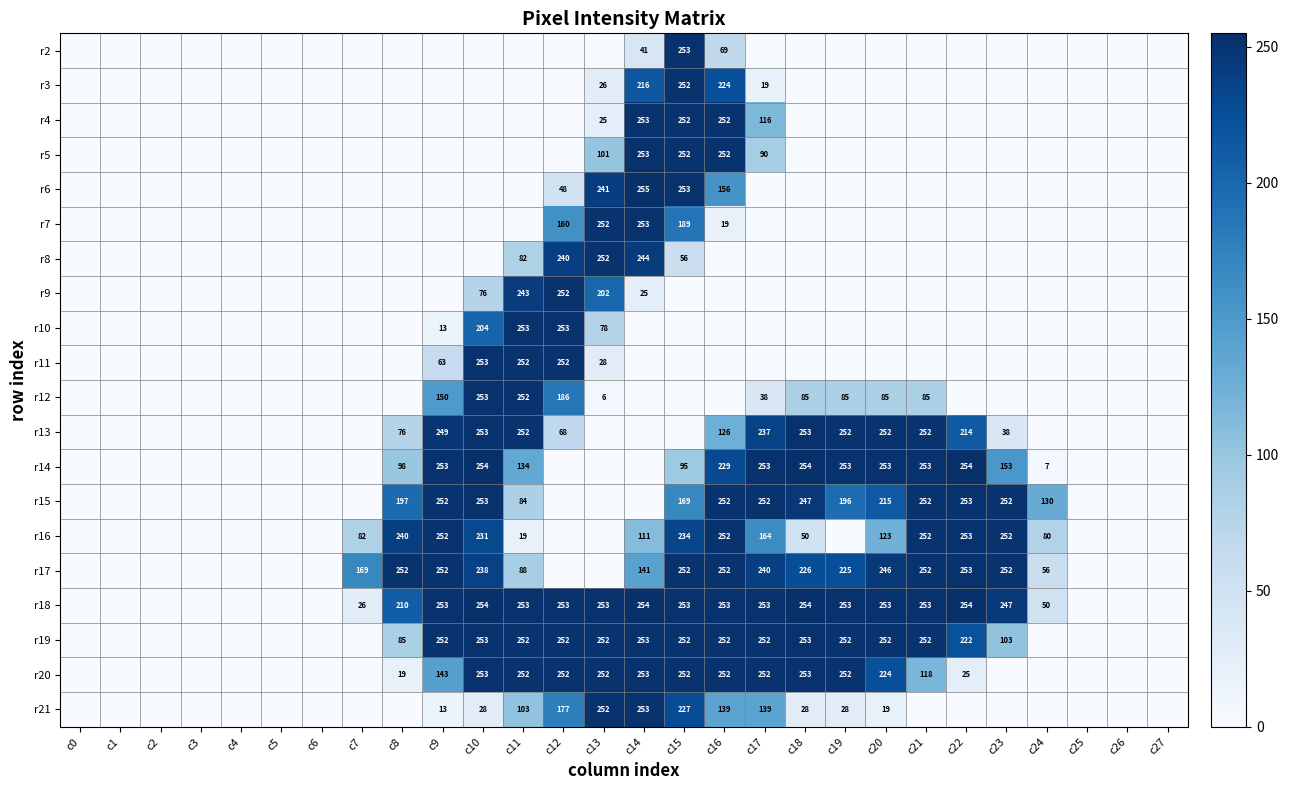

Is it true that r8 equals 82 at c11?

True